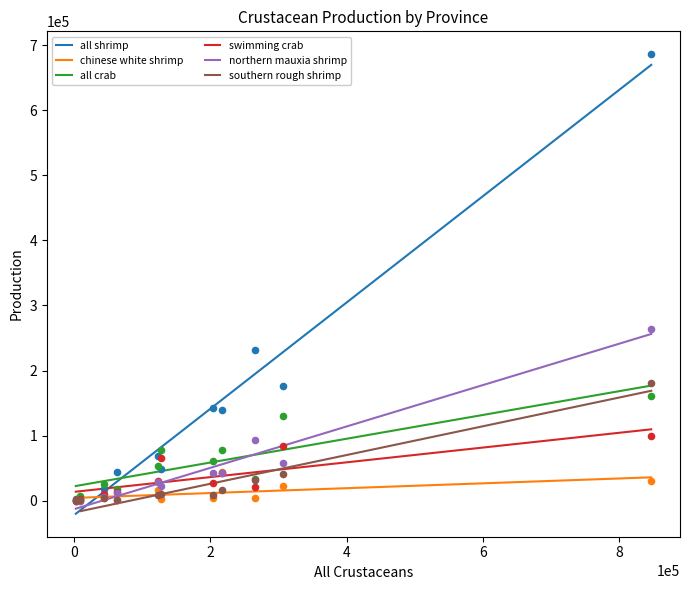

At how many categories does at least one series exceed 597251?

1